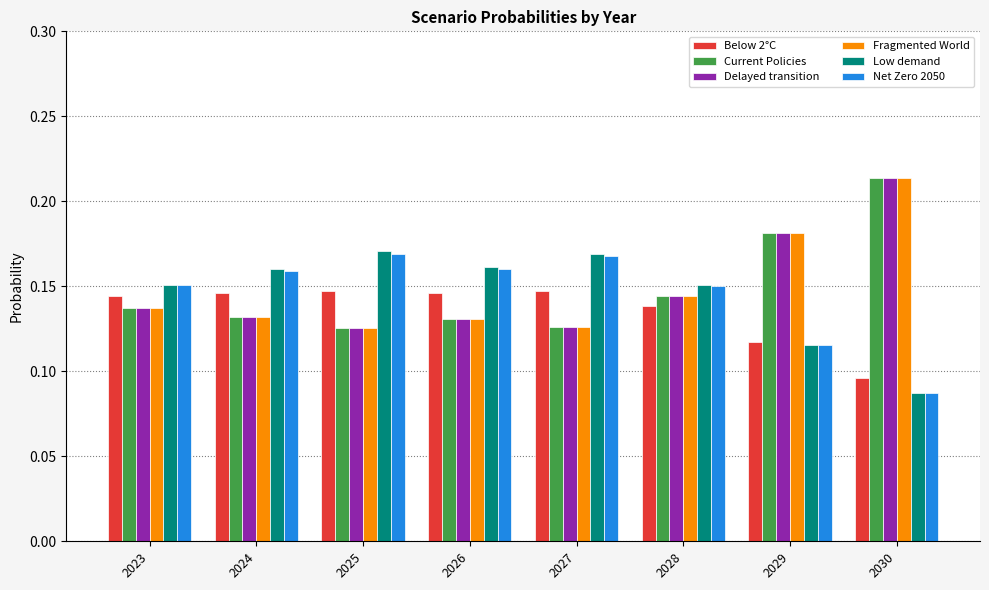

Which category has the highest value across all series?

2030